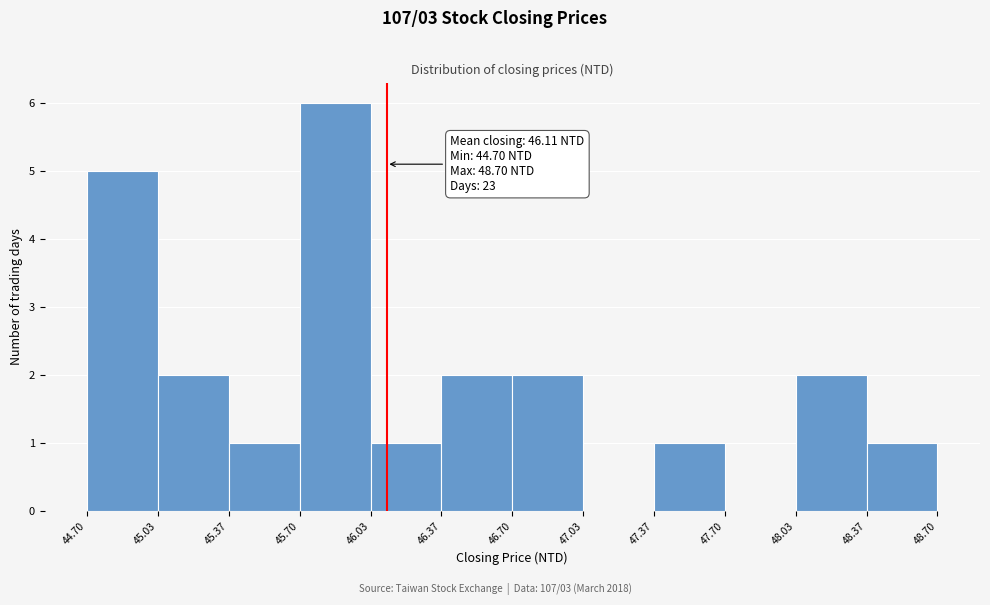

Over which range of the x-axis is the bar tallest?

45.70 to 46.03